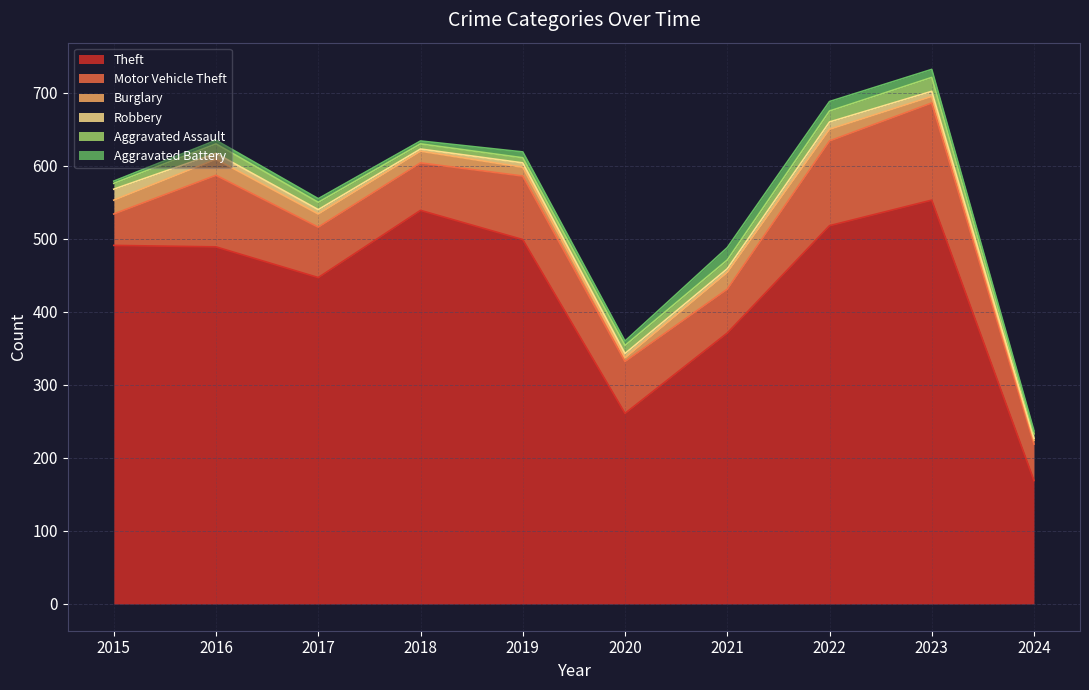

Reading left to right, what are all the values shown in this chart?

Theft: 2015=491	2016=489	2017=447	2018=539	2019=499	2020=261	2021=371	2022=518	2023=553	2024=169
Motor Vehicle Theft: 2015=43	2016=98	2017=69	2018=65	2019=87	2020=71	2021=60	2022=116	2023=133	2024=50
Burglary: 2015=19	2016=22	2017=18	2018=16	2019=12	2020=5	2021=23	2022=16	2023=9	2024=5
Robbery: 2015=15	2016=8	2017=6	2018=3	2019=6	2020=6	2021=5	2022=10	2023=7	2024=3
Aggravated Assault: 2015=8	2016=13	2017=10	2018=7	2019=7	2020=11	2021=12	2022=15	2023=19	2024=6
Aggravated Battery: 2015=3	2016=5	2017=5	2018=4	2019=8	2020=6	2021=17	2022=13	2023=11	2024=4